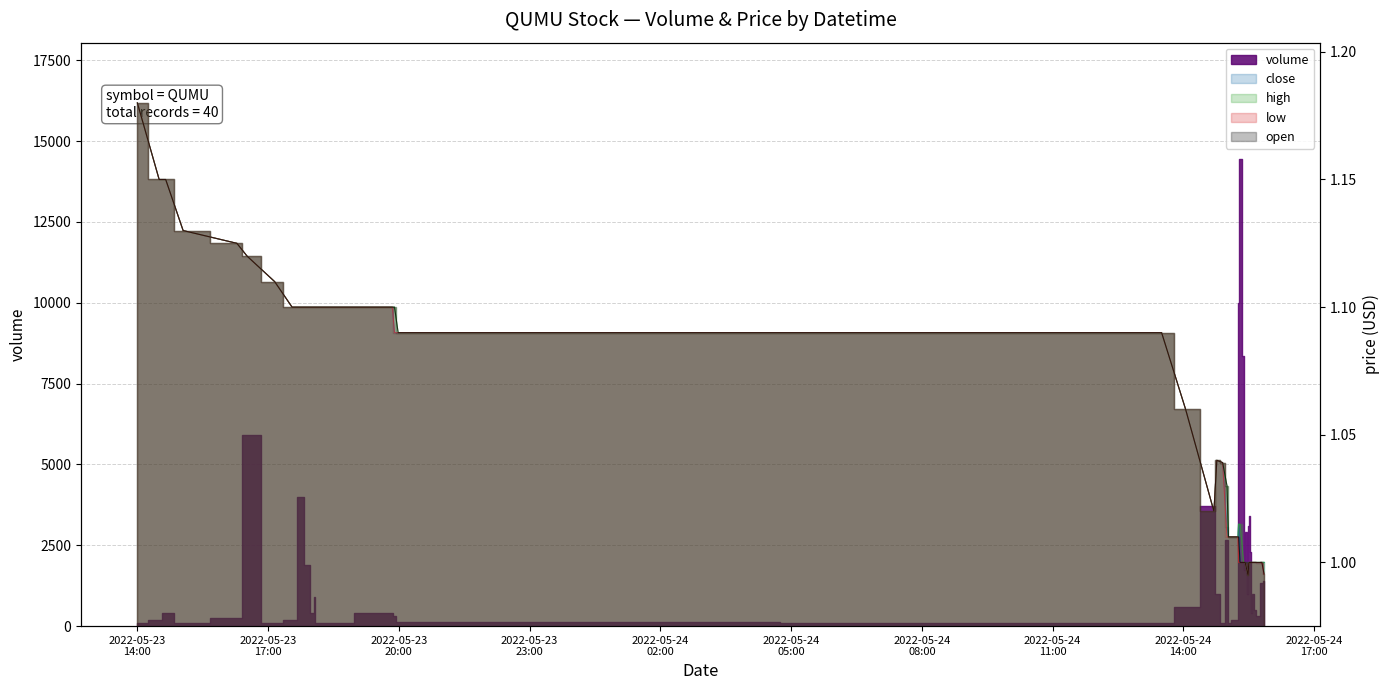

What is the difference between the maximum and second lowest values in the high series?

0.2